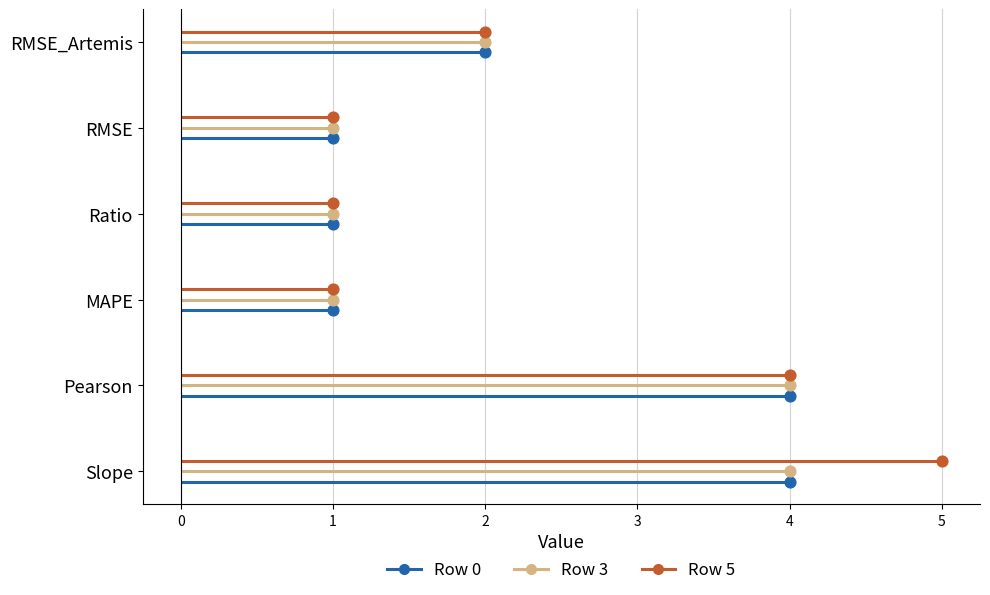

Is the value of Row 0 at RMSE greater than the value of Row 5 at Pearson?

No